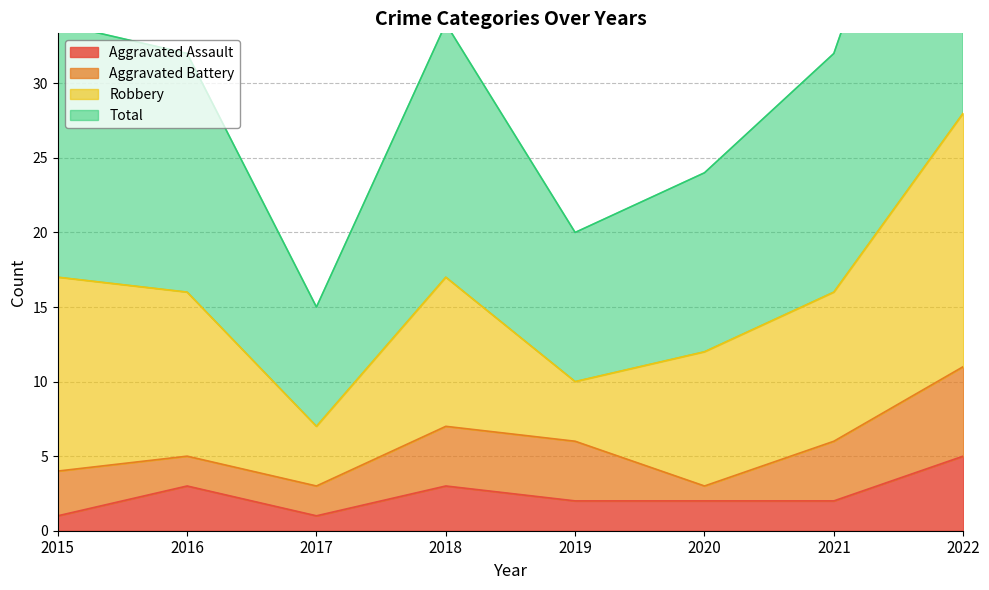

Which series has the widest spread of values?

Total